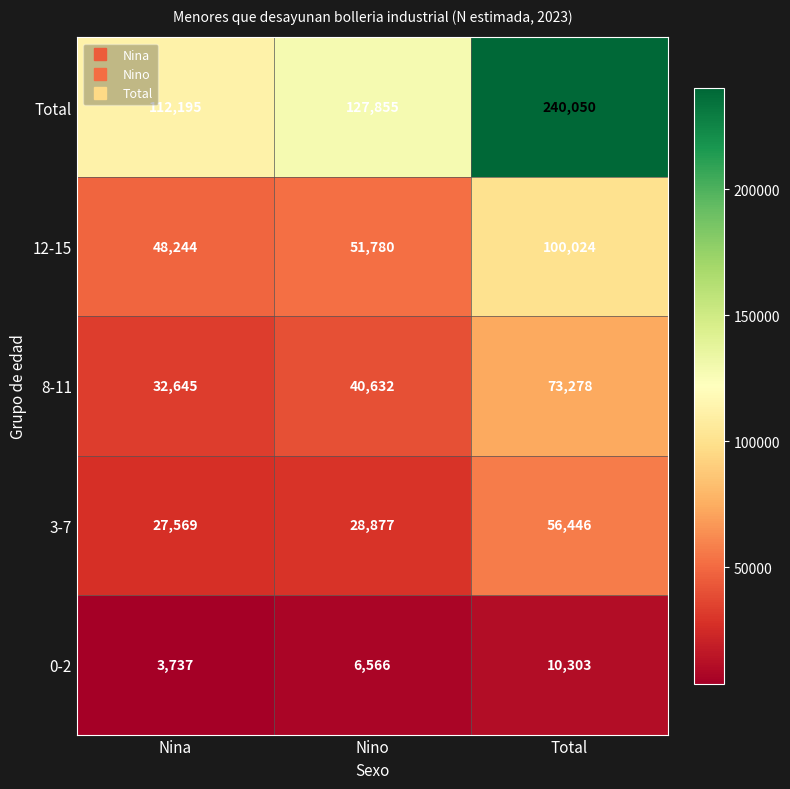

True or false: 3-7 has a value of 27569 at Nina.

True